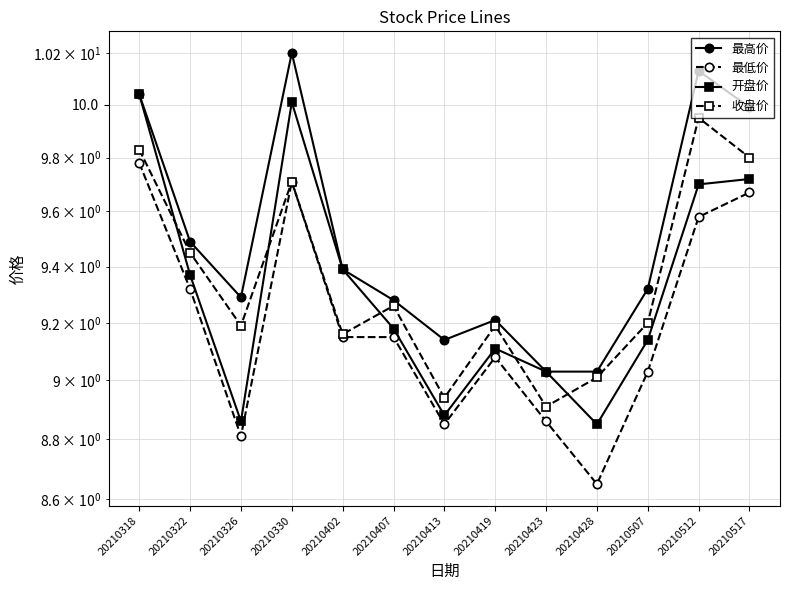

What is the value of the 最低价 point at the 10th from the left?

8.7